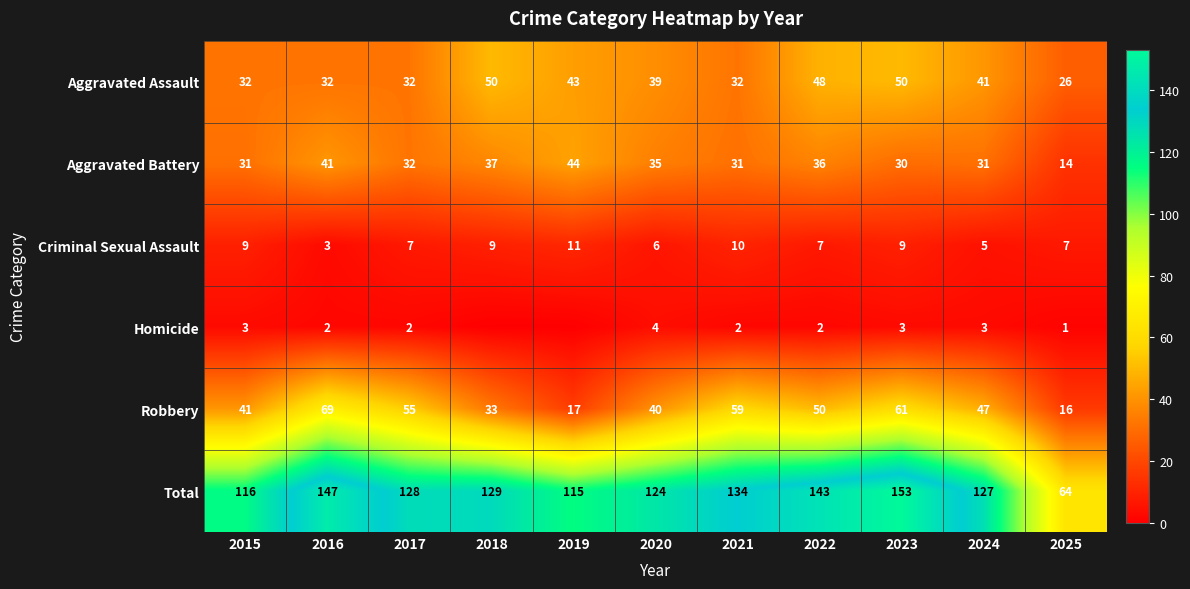

Which category has the highest value in the Aggravated Battery series?

2019